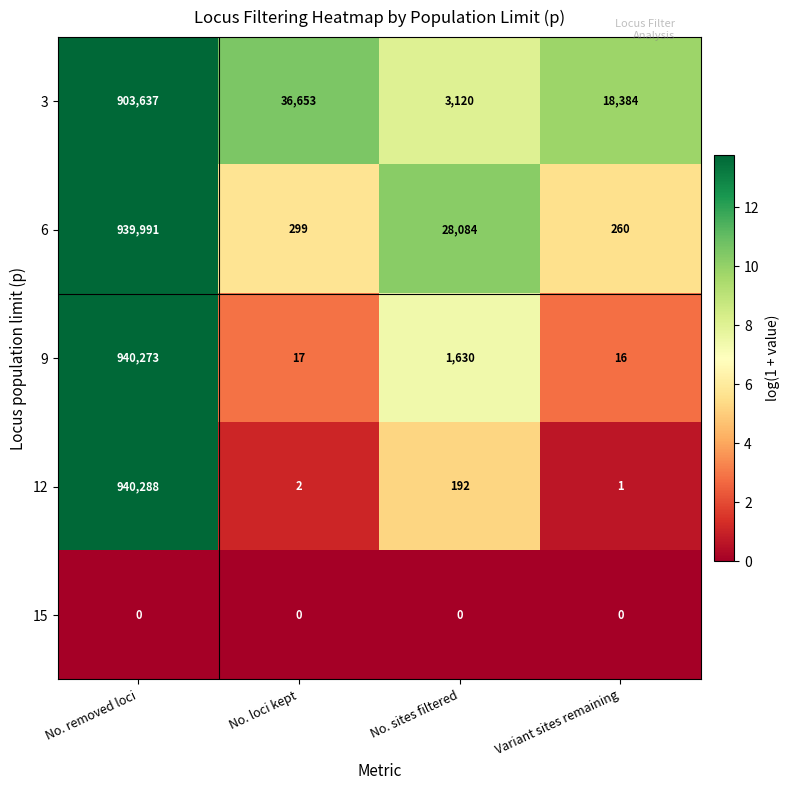

What is the difference between the highest and lowest values at No. removed loci?

940288